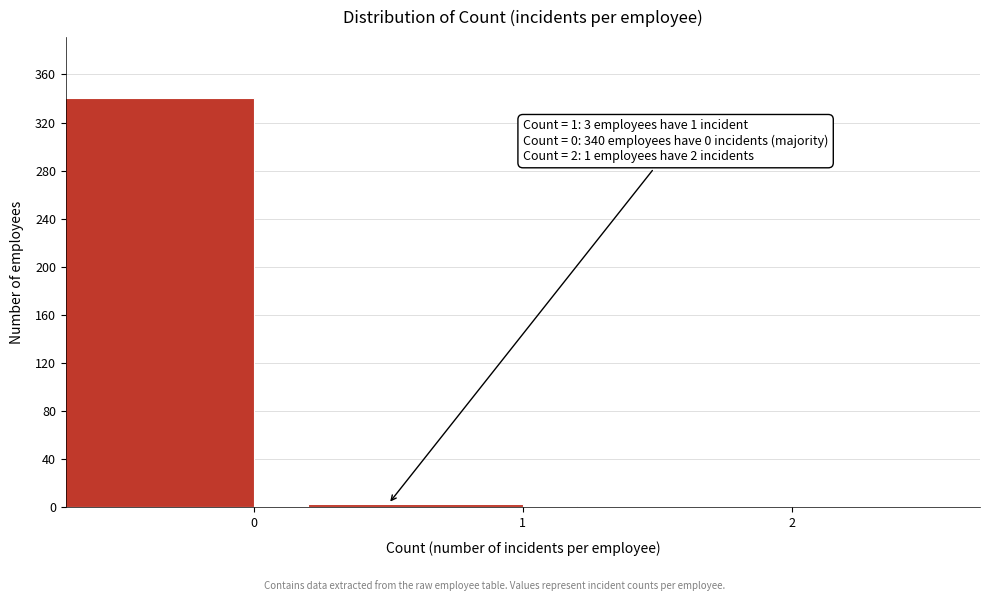

Reading left to right, list all the values displayed in this chart.

0=340	1=3	2=1